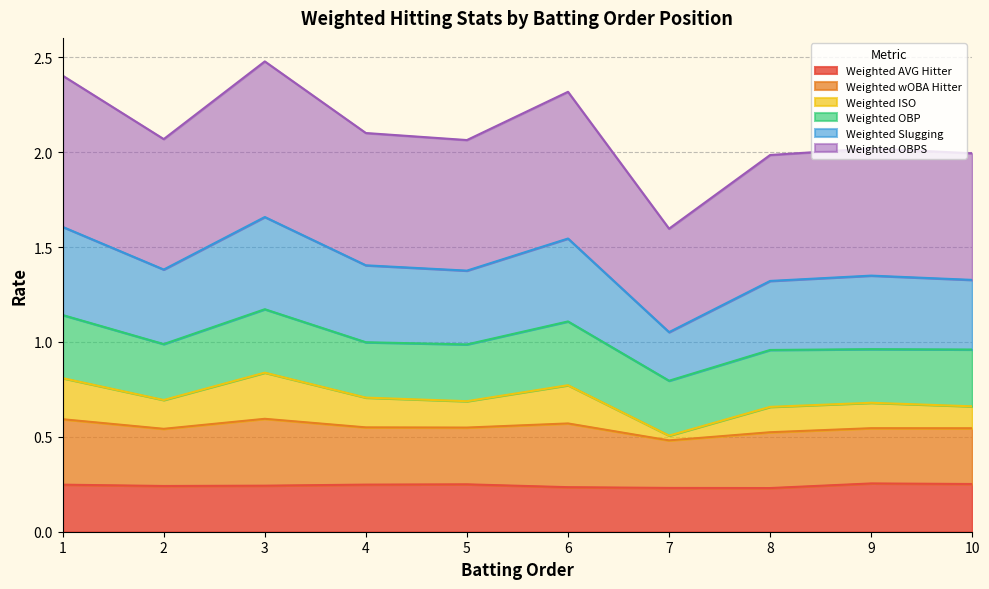

True or false: Weighted ISO has a value of 0.4 at 3.

False